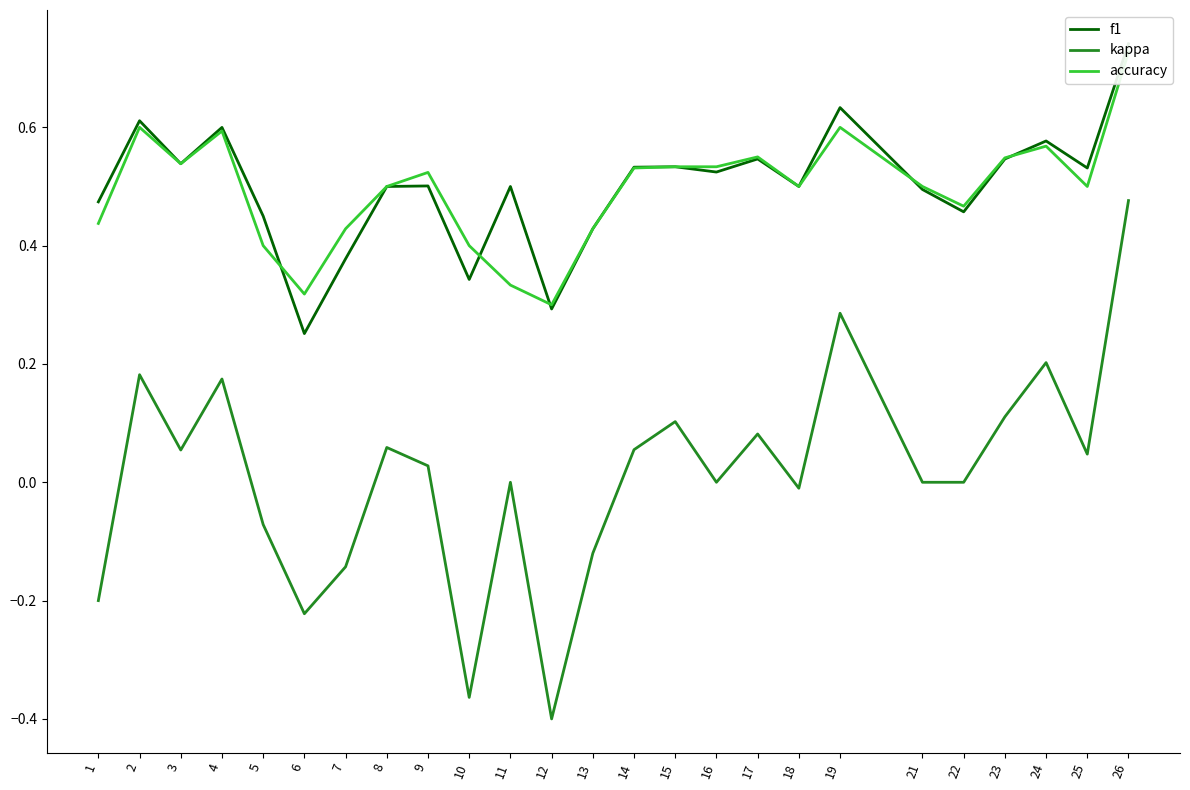

Reading left to right, transcribe all the data shown in this chart.

f1: 1=0.5	2=0.6	3=0.5	4=0.6	5=0.5	6=0.3	7=0.4	8=0.5	9=0.5	10=0.3	11=0.5	12=0.3	13=0.4	14=0.5	15=0.5	16=0.5	17=0.5	18=0.5	19=0.6	21=0.5	22=0.5	23=0.5	24=0.6	25=0.5	26=0.7
kappa: 1=-0.2	2=0.2	3=0.1	4=0.2	5=-0.1	6=-0.2	7=-0.1	8=0.1	9=0.0	10=-0.4	11=0.0	12=-0.4	13=-0.1	14=0.1	15=0.1	16=0.0	17=0.1	18=-0.0	19=0.3	21=0.0	22=0.0	23=0.1	24=0.2	25=0.0	26=0.5
accuracy: 1=0.4	2=0.6	3=0.5	4=0.6	5=0.4	6=0.3	7=0.4	8=0.5	9=0.5	10=0.4	11=0.3	12=0.3	13=0.4	14=0.5	15=0.5	16=0.5	17=0.6	18=0.5	19=0.6	21=0.5	22=0.5	23=0.5	24=0.6	25=0.5	26=0.7